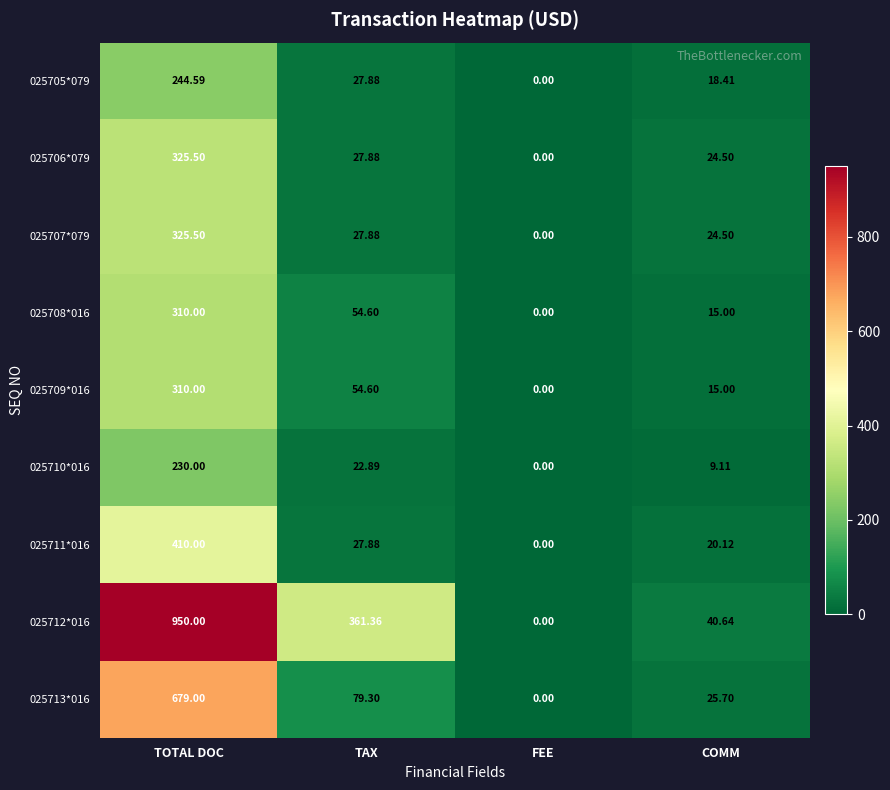

Which category has the highest value across all series?

TOTAL DOC